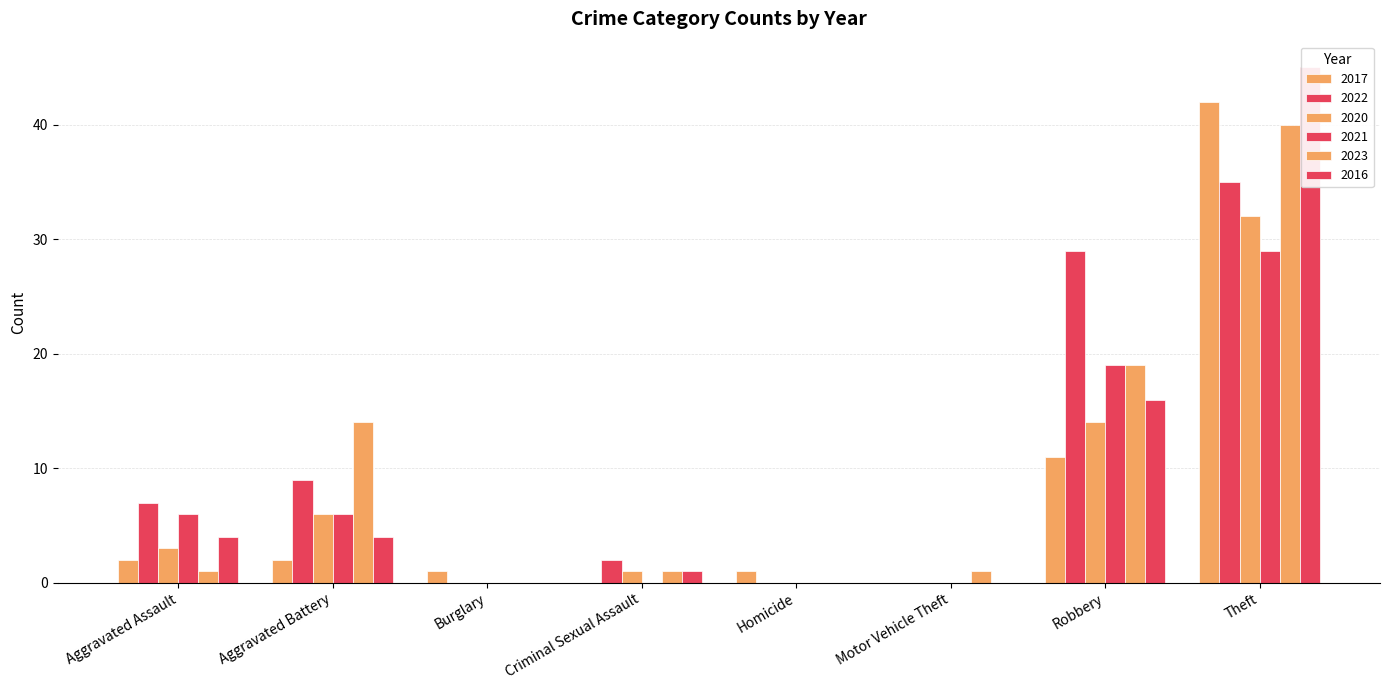

How many bars are there in total?

48